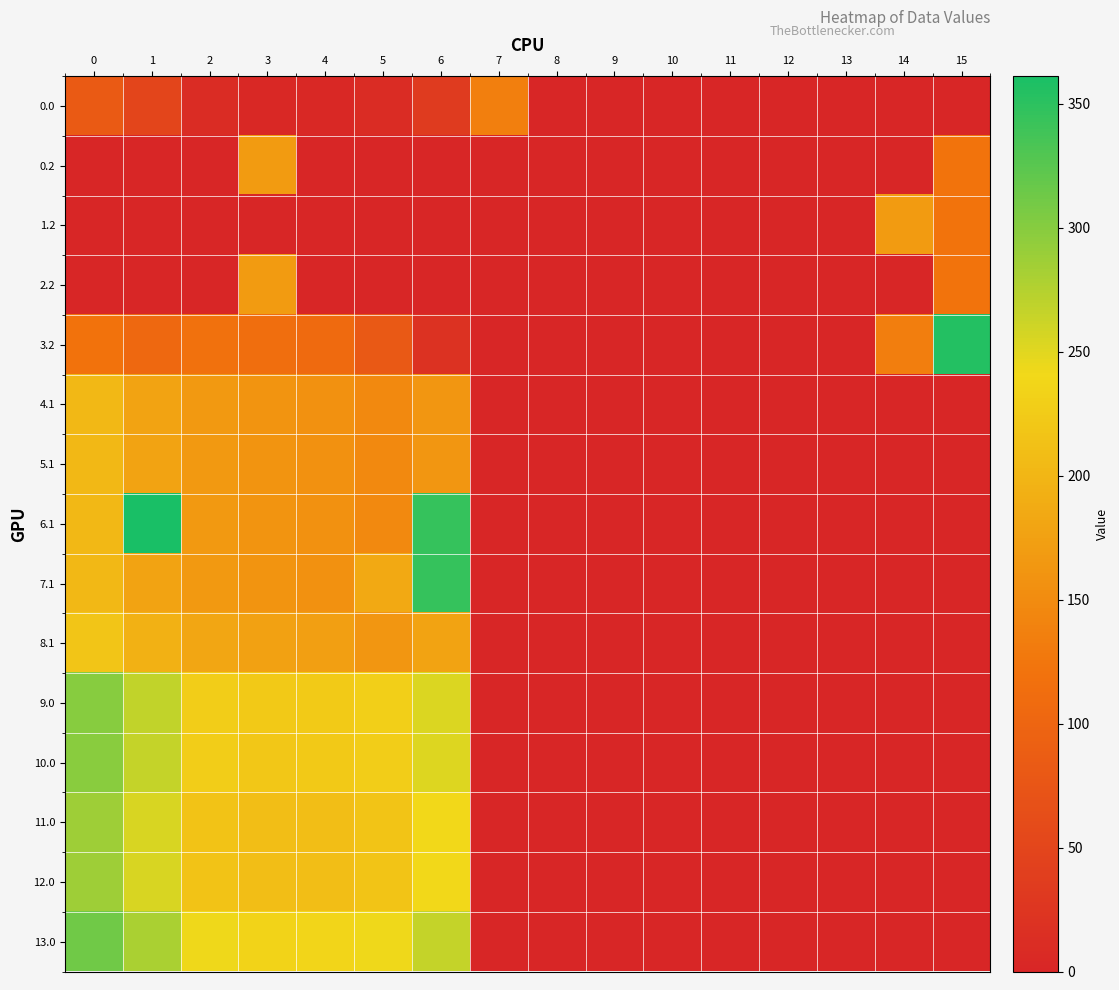

At how many categories does at least one series exceed 186?

8